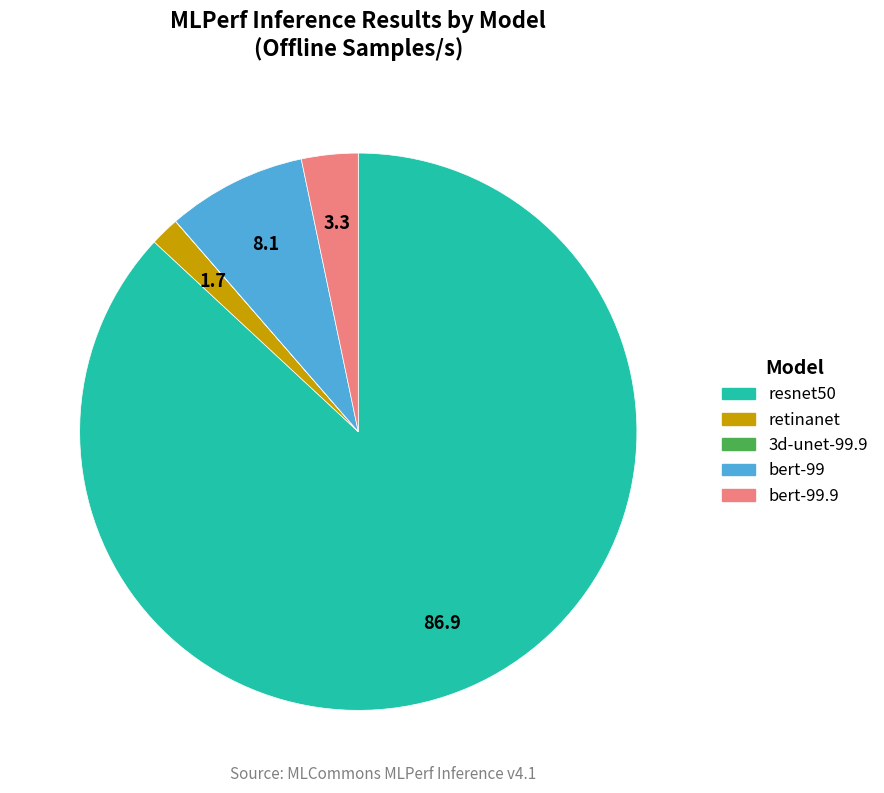

Is there any slice that represents more than half of the pie?

Yes